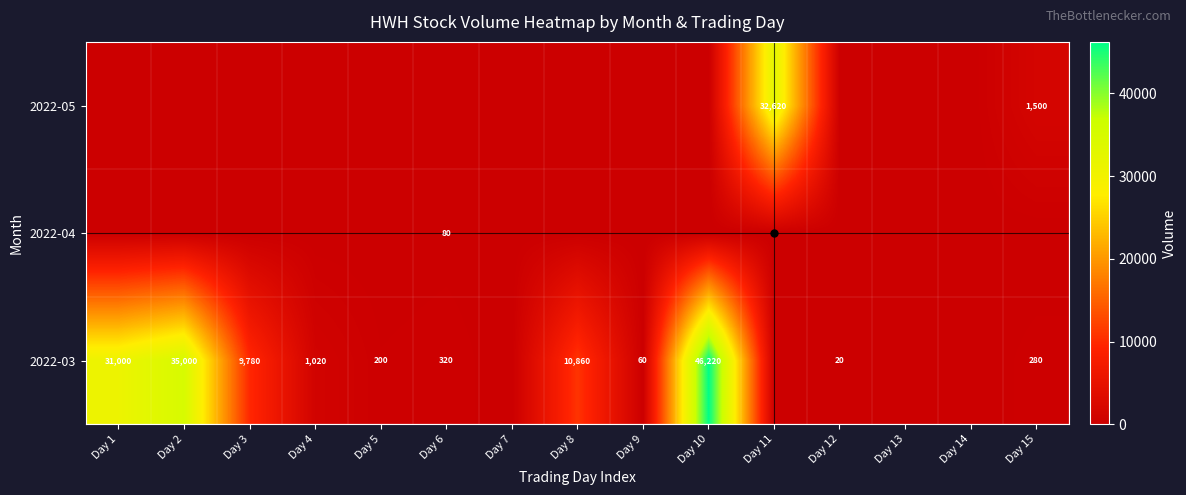

Is it true that 2022-03 equals 8219 at Day 2?

False